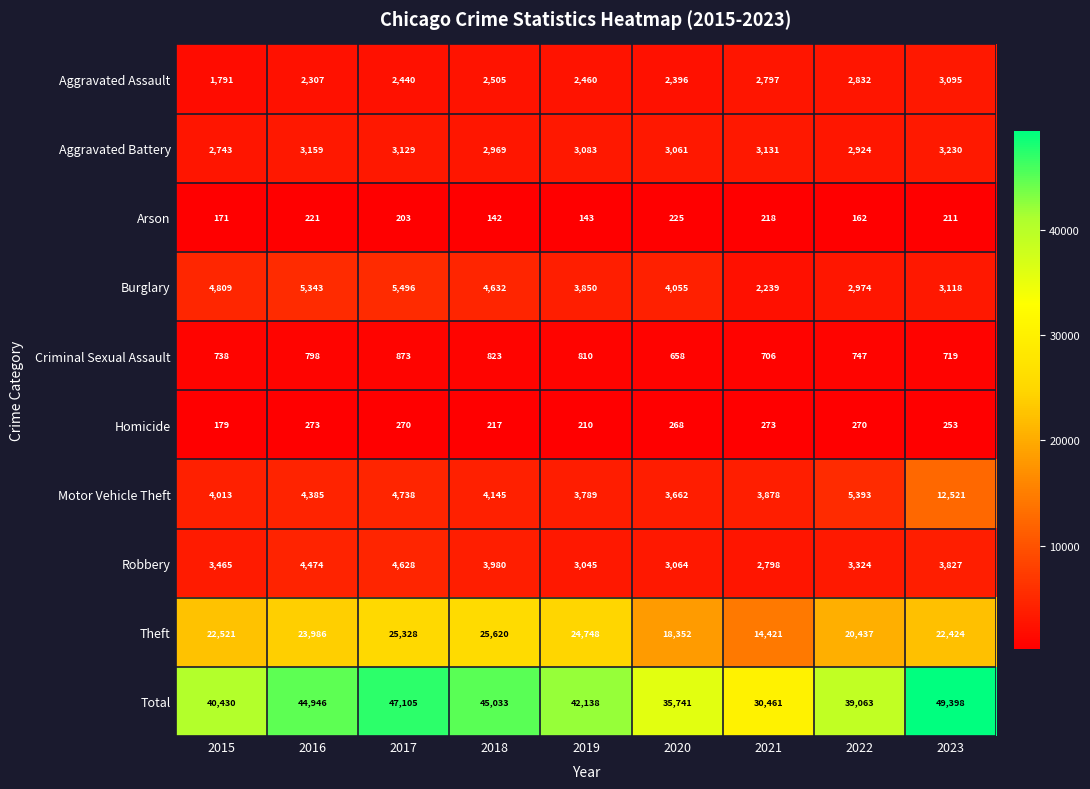

Which series has the widest spread of values?

Total